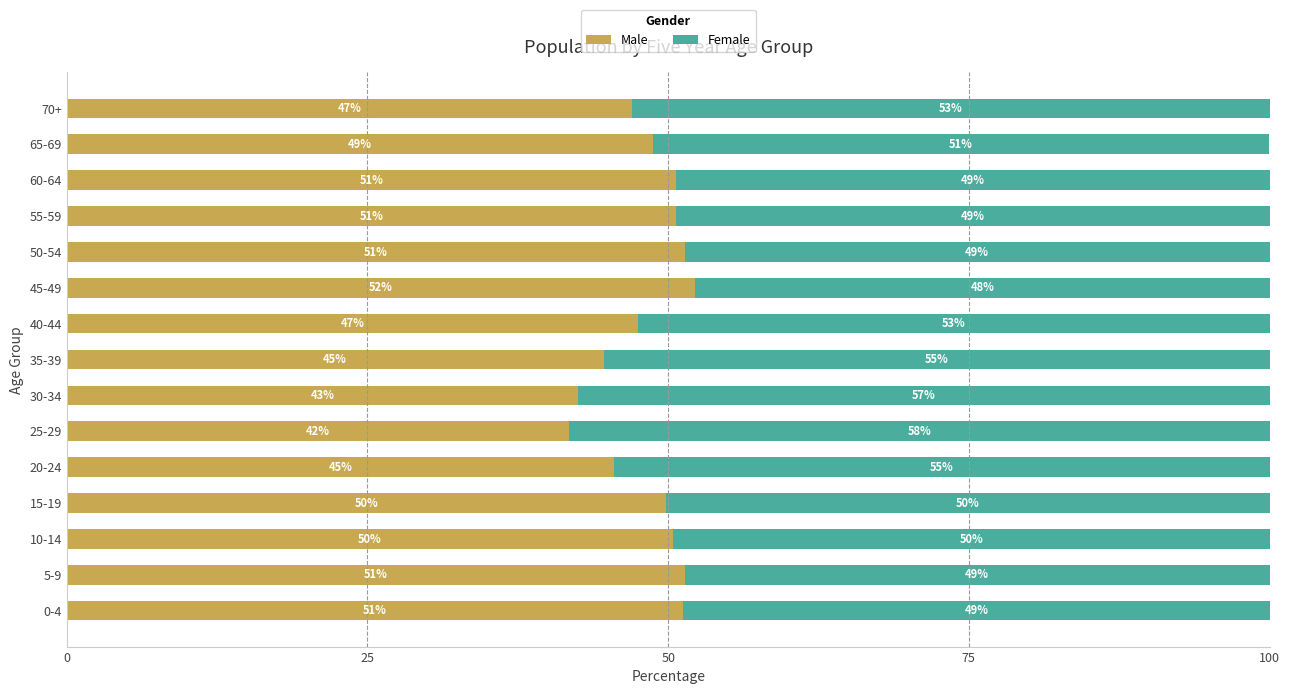

True or false: Male has a value of 16.4 at 65-69.

False